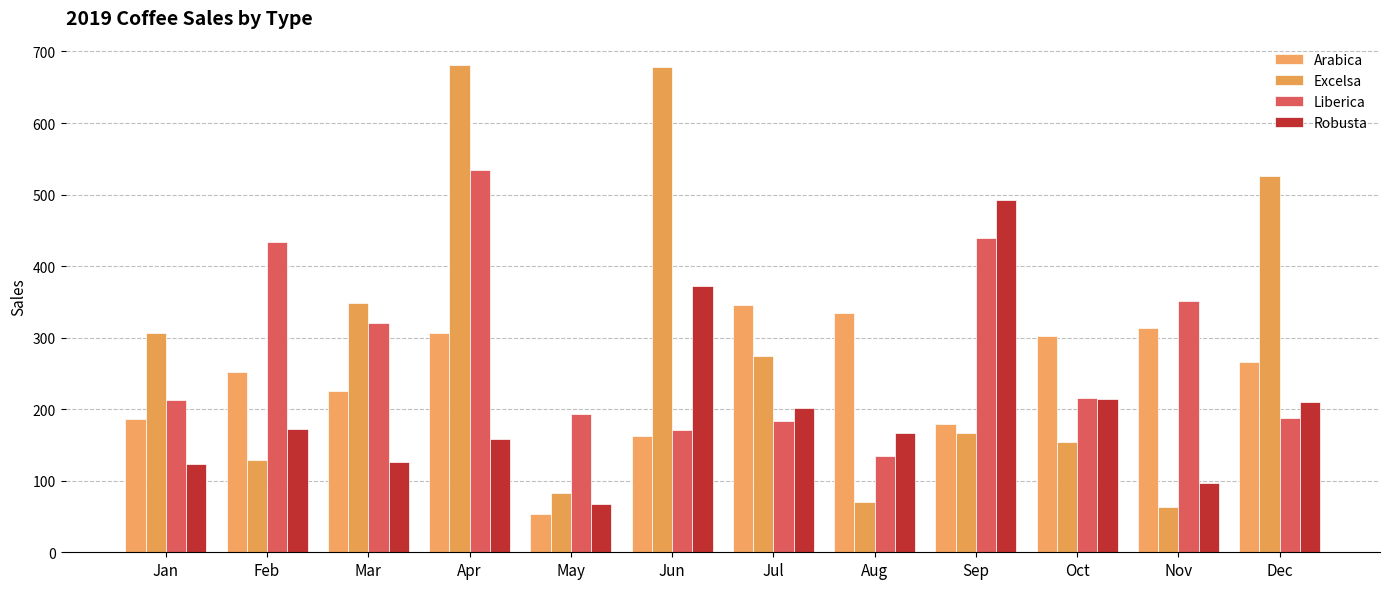

True or false: Liberica has a value of 175.4 at Nov.

False